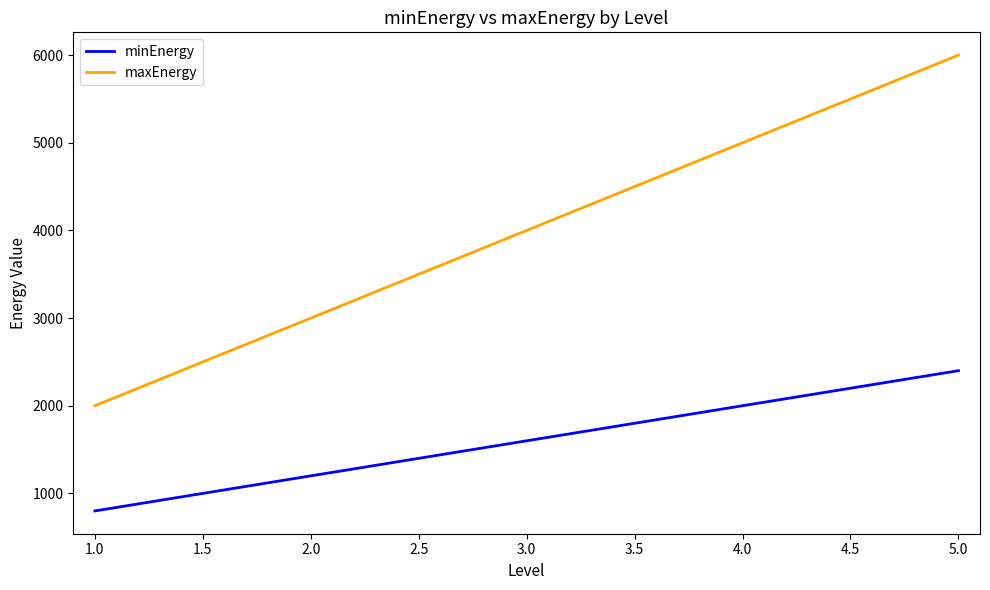

Where is maxEnergy nearest to the value 4000?

3.0